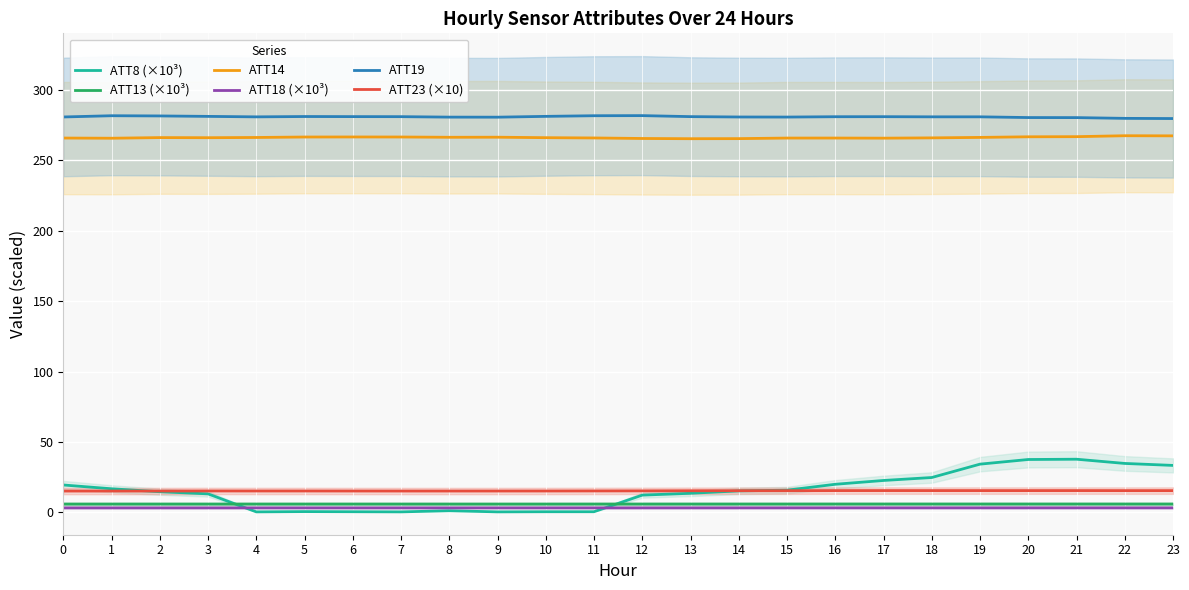

What is the value of the ATT19 point at the 21st from the left?

280.4